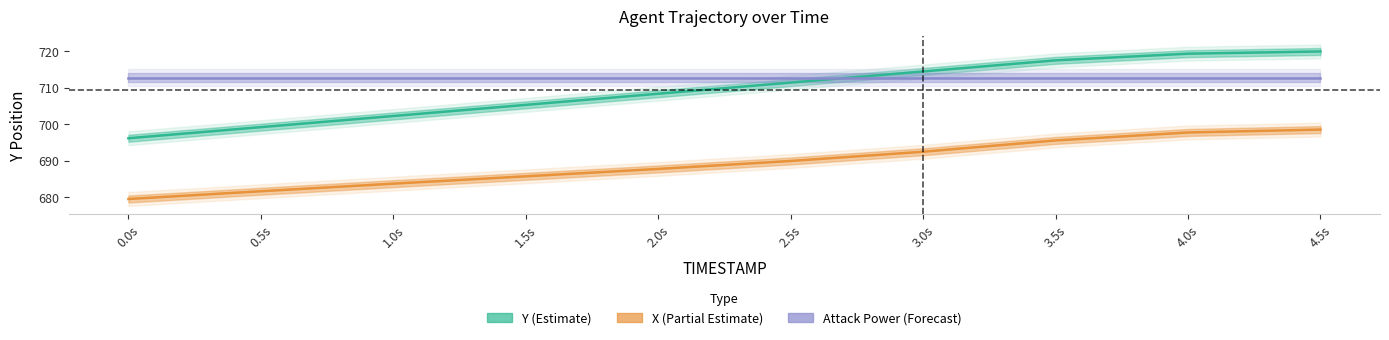

Which series changed the most between 2.5s and 3.5s?

Y (Estimate)